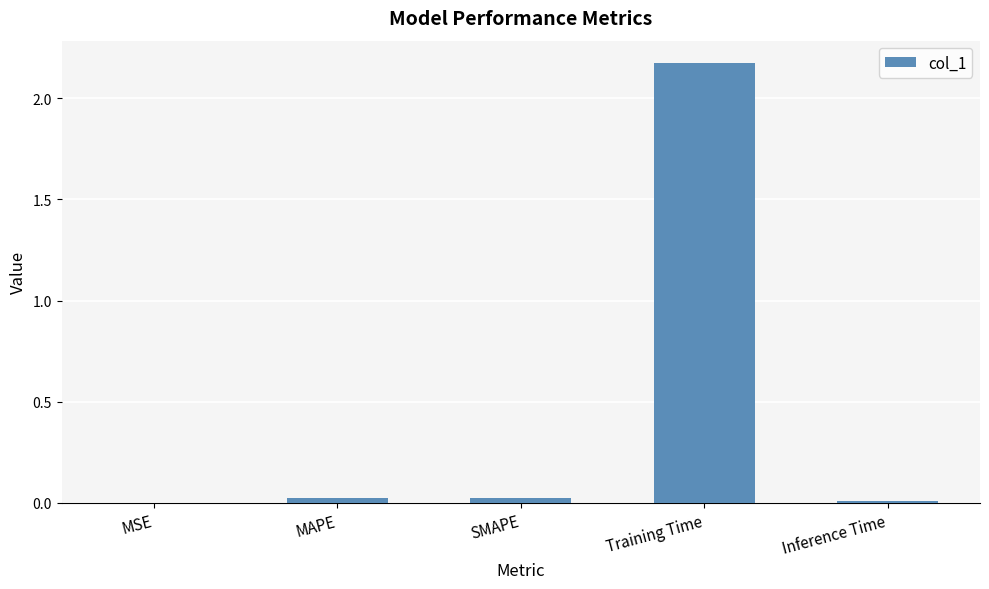

The value at MSE is 0.0. True or false?

True